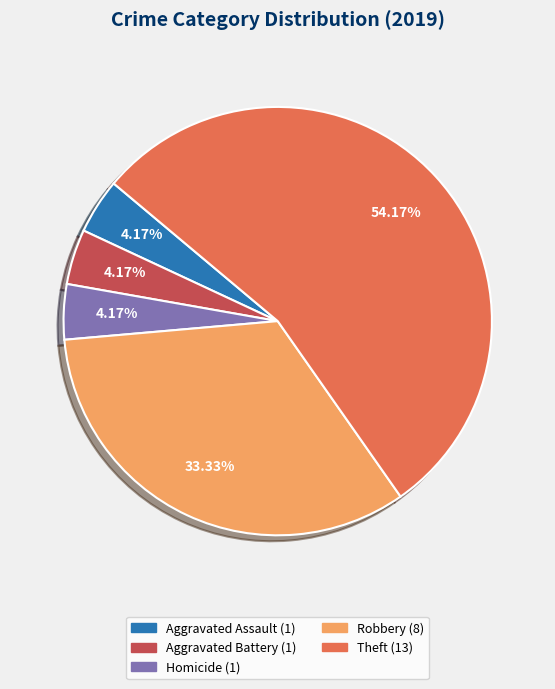

Is there any slice that represents more than half of the pie?

Yes